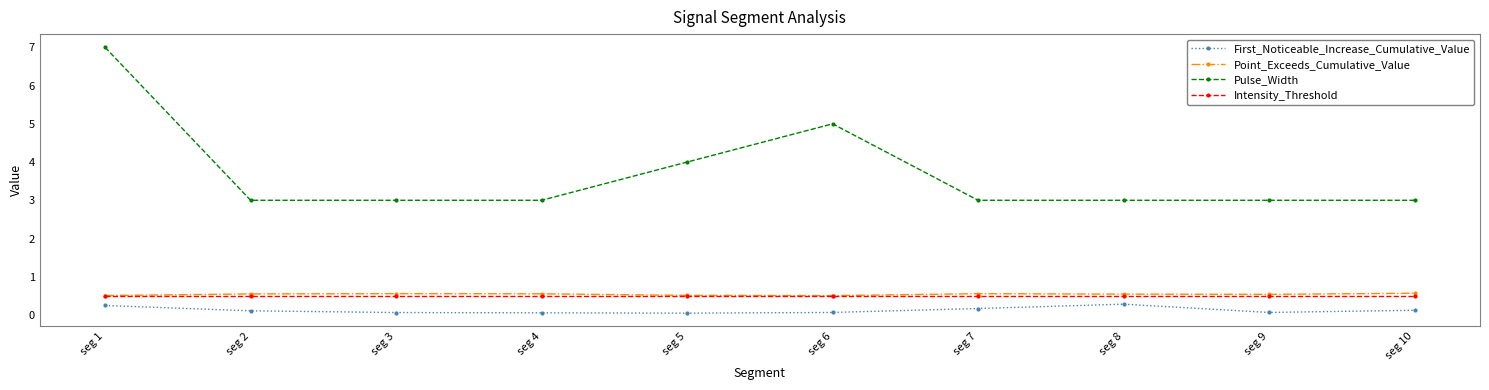

True or false: Pulse_Width has more than 0 interior local peaks.

True